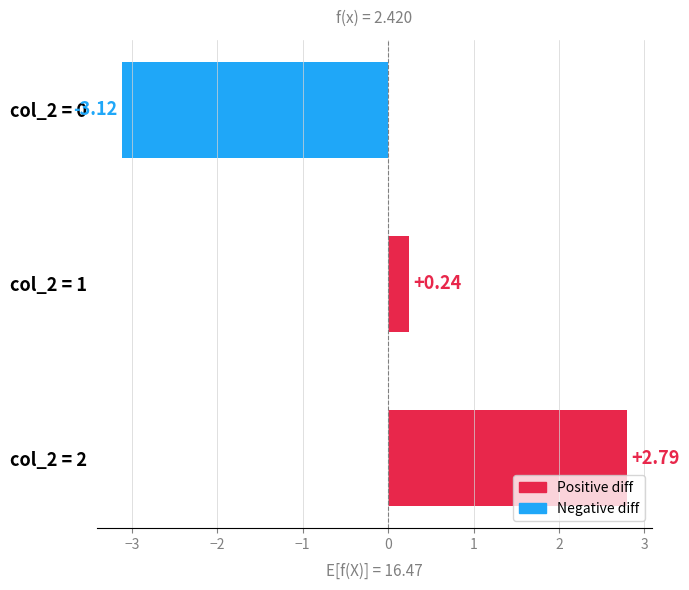

Rank the categories by value from lowest to highest.

col_2 = 0, col_2 = 1, col_2 = 2